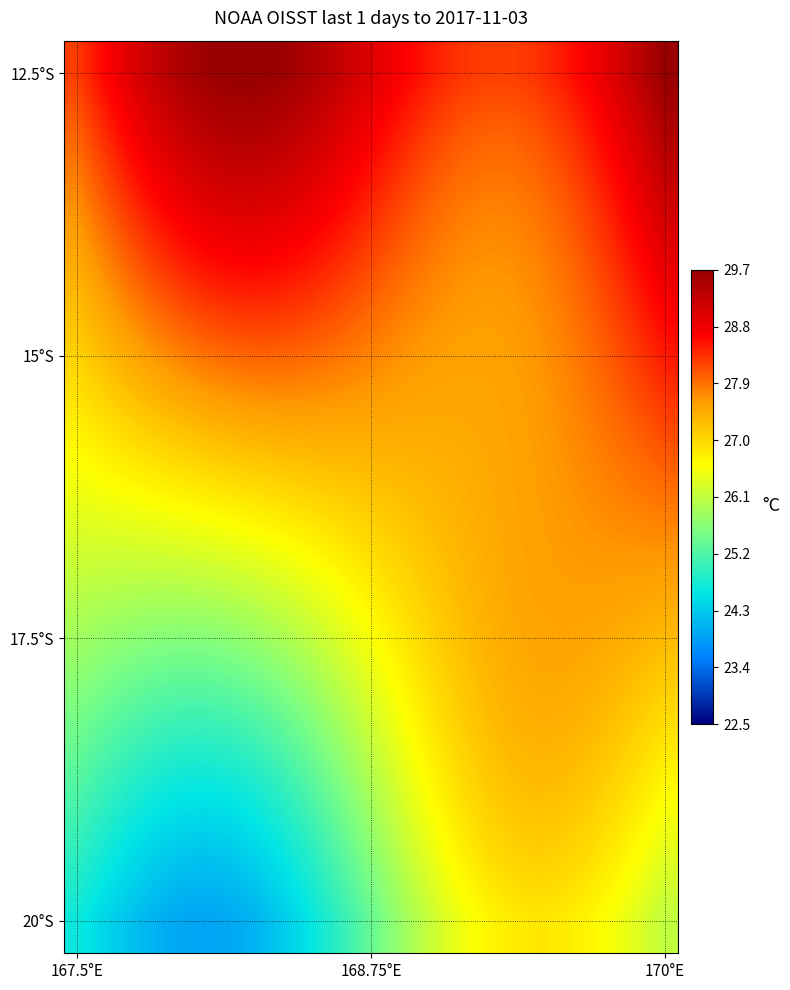

How many categories are shown in the chart?

24